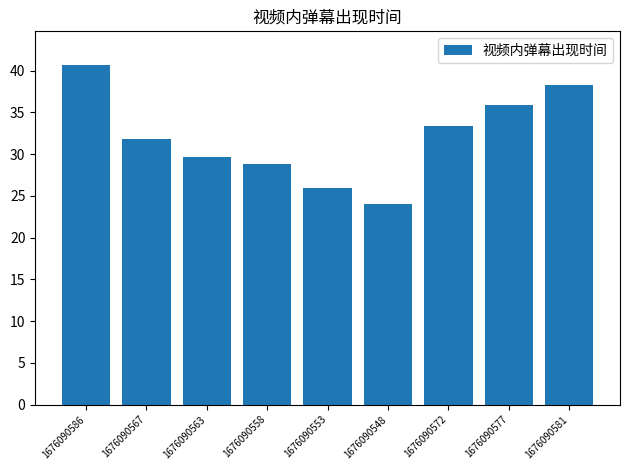

Reading left to right, list all the values displayed in this chart.

1676090586=40.6	1676090567=31.9	1676090563=29.7	1676090558=28.8	1676090553=25.9	1676090548=24.0	1676090572=33.4	1676090577=35.9	1676090581=38.2